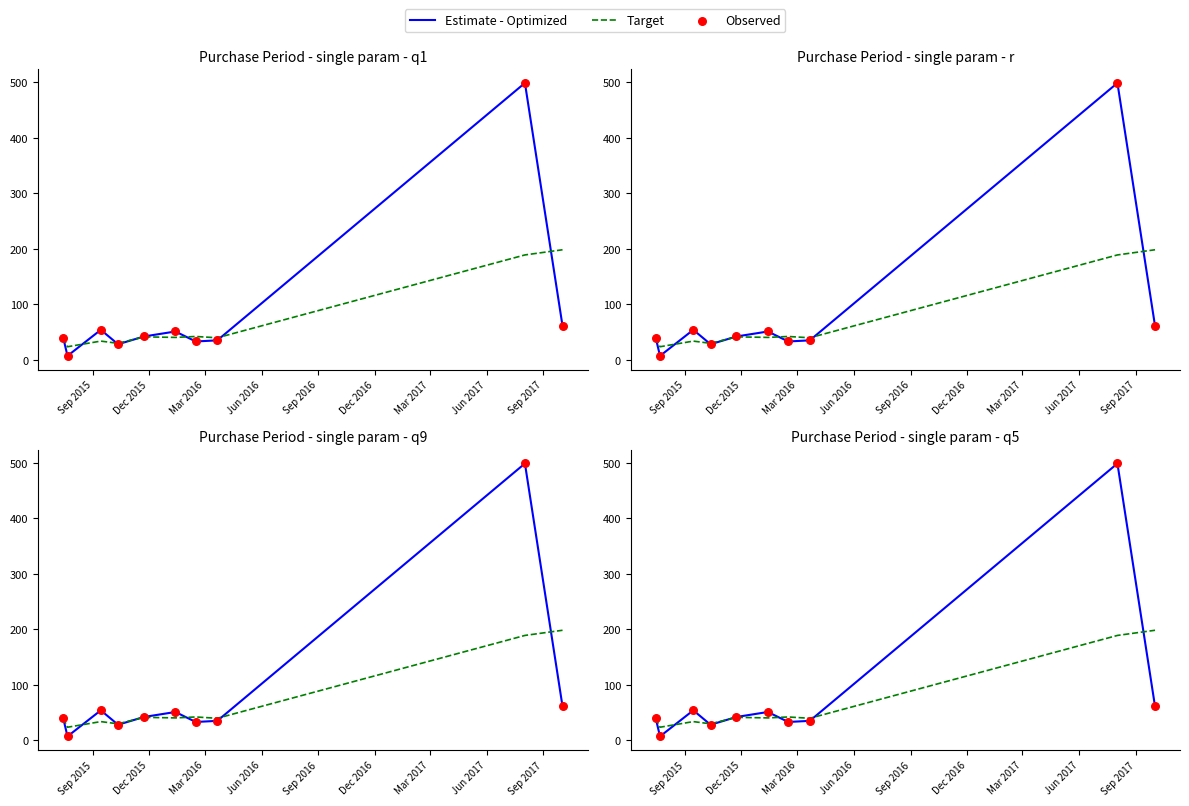

Which series reaches the minimum Y coordinate?

Estimate - Optimized